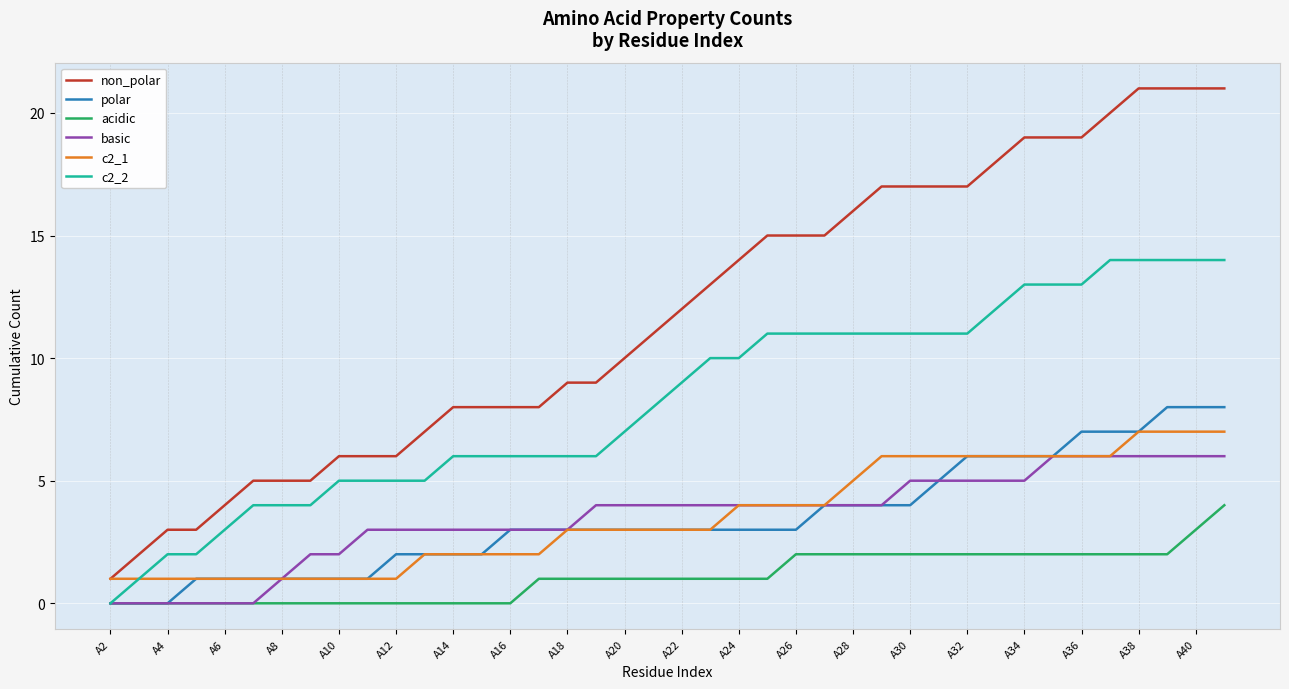

Which series has the largest range (max minus min)?

non_polar